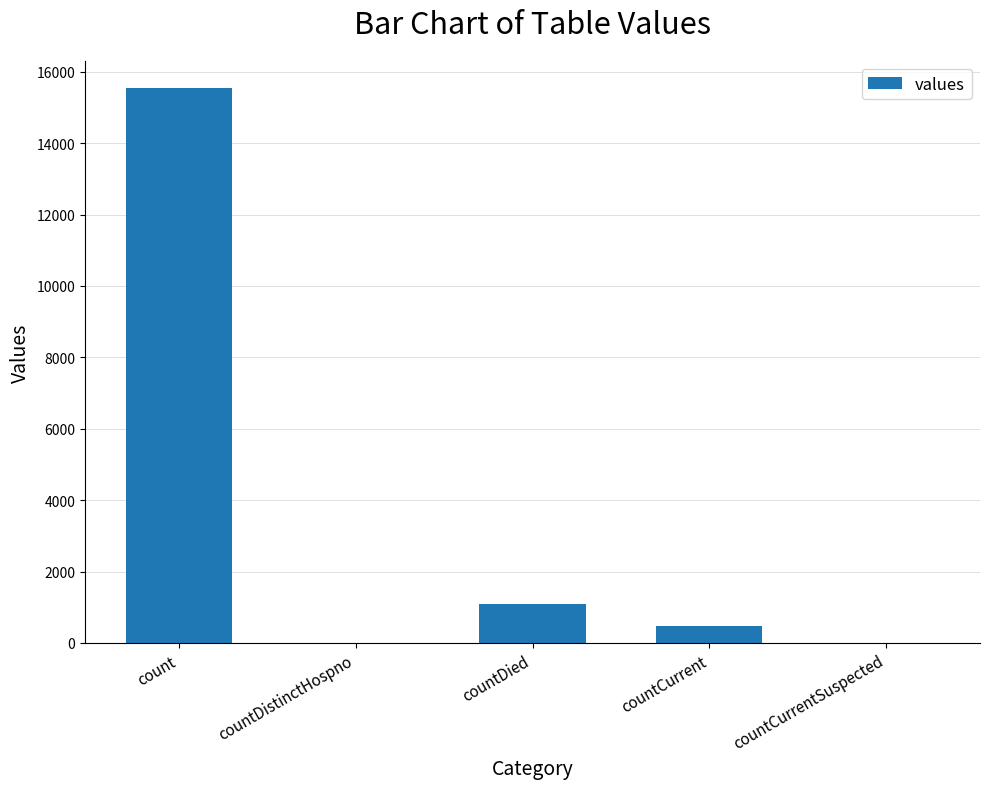

The value at countDistinctHospno is 6841. True or false?

False